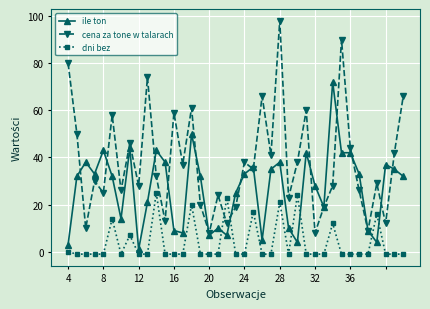

True or false: dni bez and cena za tone w talarach intersect in this chart.

True